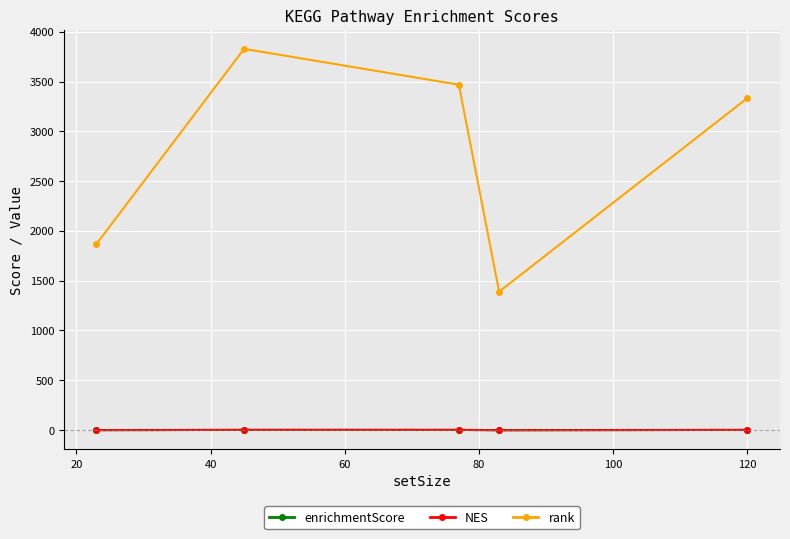

True or false: NES and rank cross at least once.

False